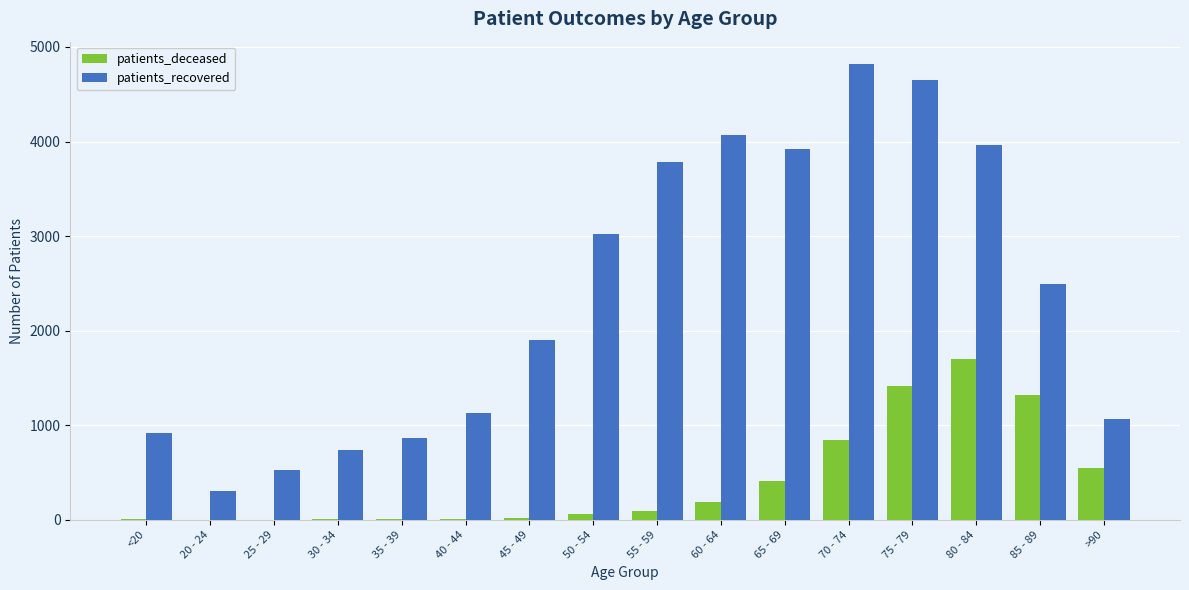

Is the value of patients_deceased at 20 - 24 greater than the value of patients_recovered at 20 - 24?

No